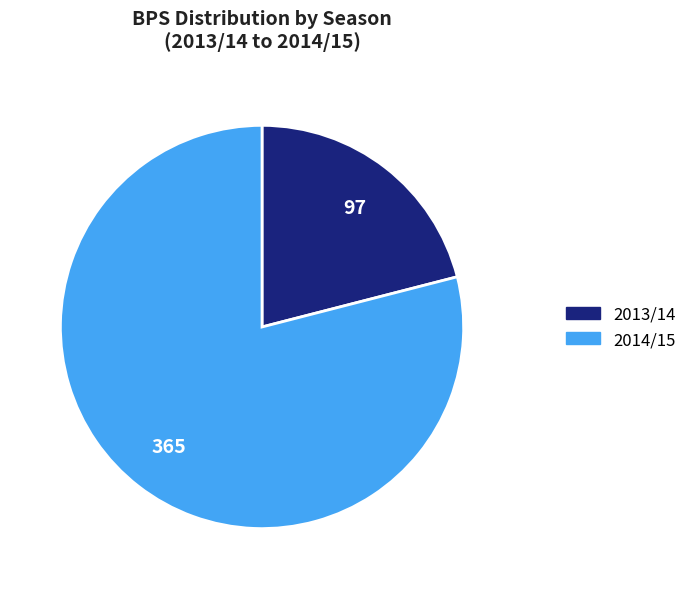

Does any single category account for the majority?

Yes